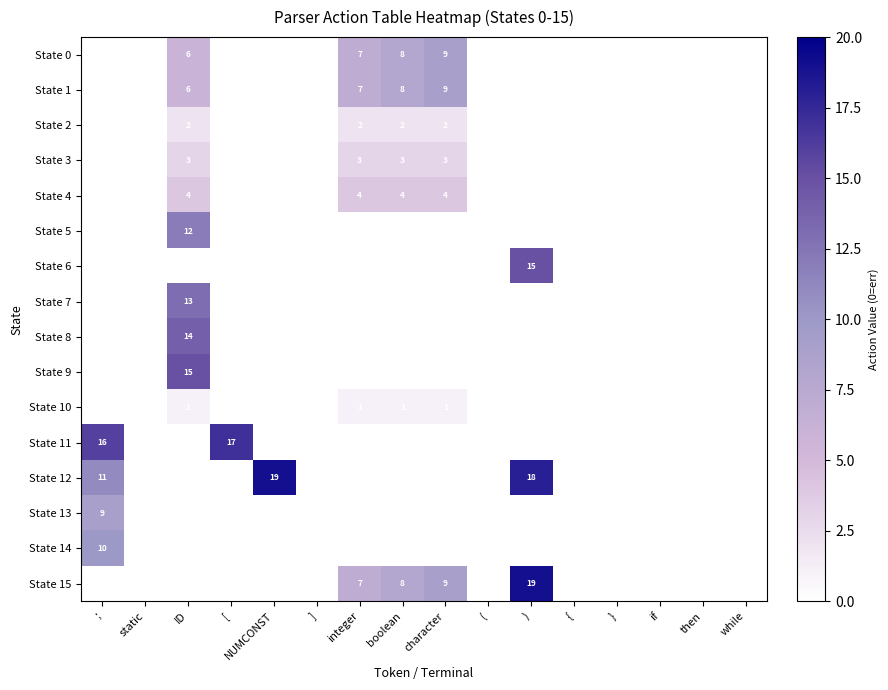

Is it true that State 10 equals 1 at character?

True